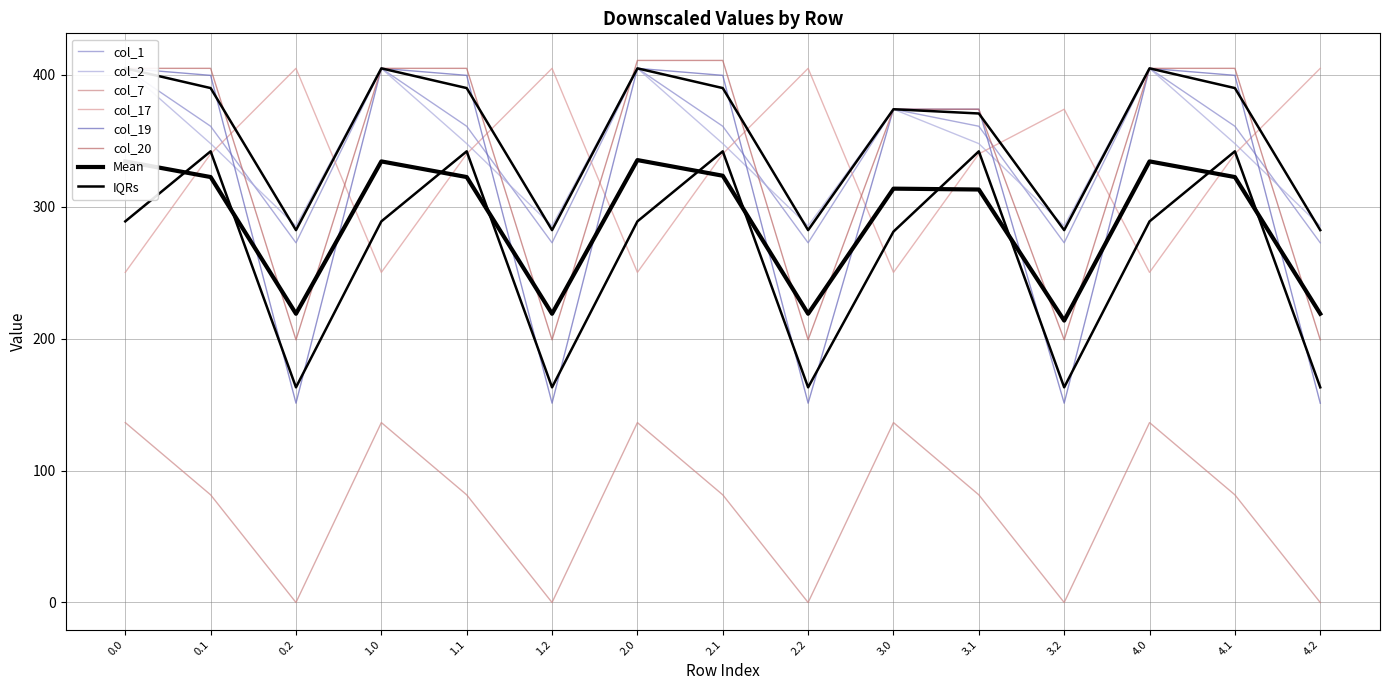

How many data points does each series have?

15